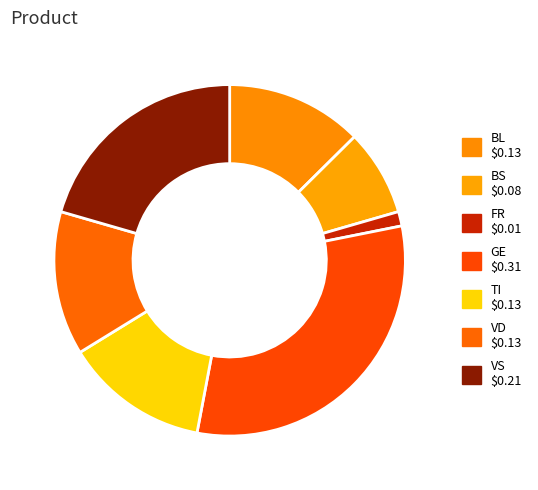

True or false: VS accounts for 10% of the total.

False